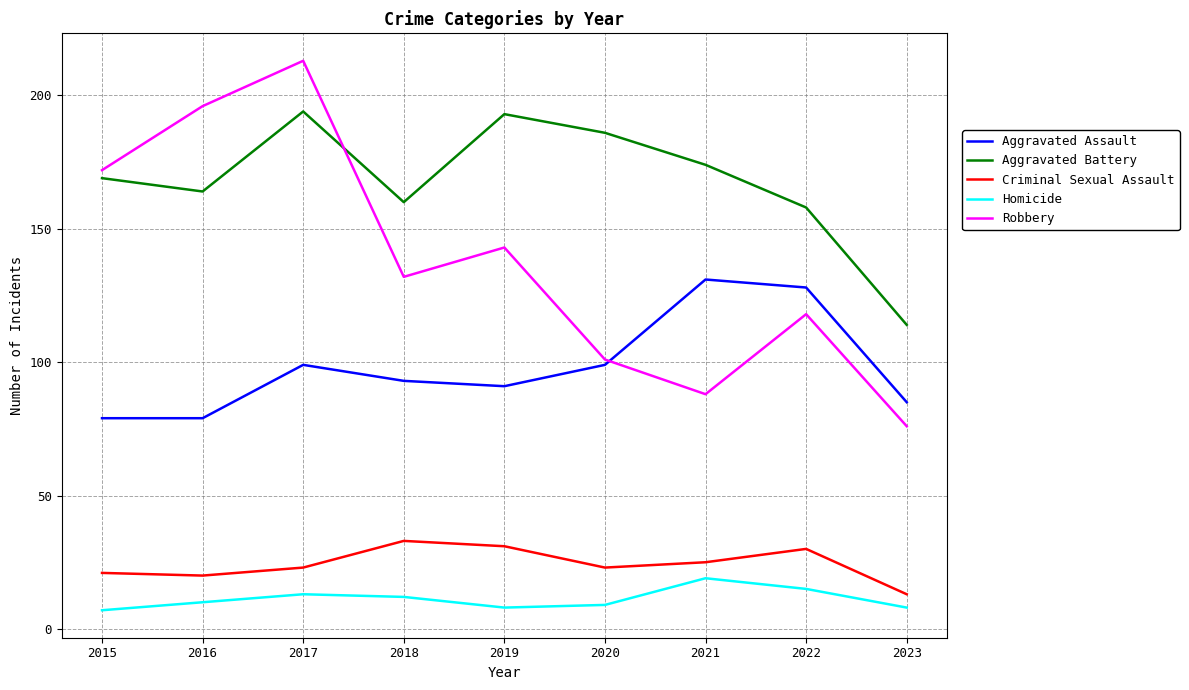

Rank the series by their maximum value, from lowest to highest.

Homicide, Criminal Sexual Assault, Aggravated Assault, Aggravated Battery, Robbery